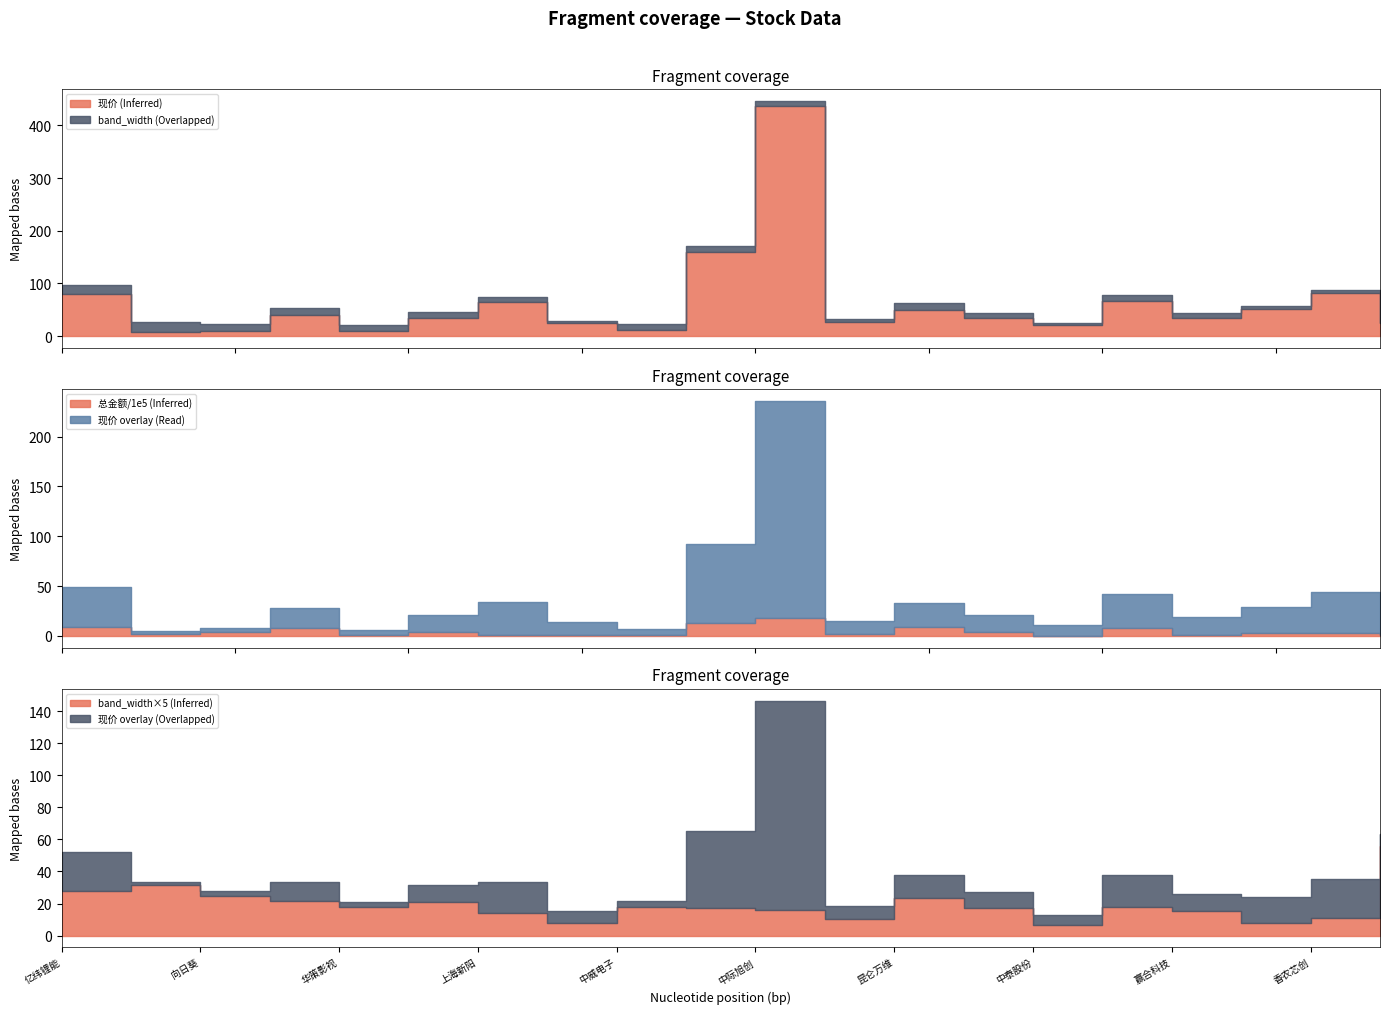

Does the chart display data point markers on the line(s)?

No